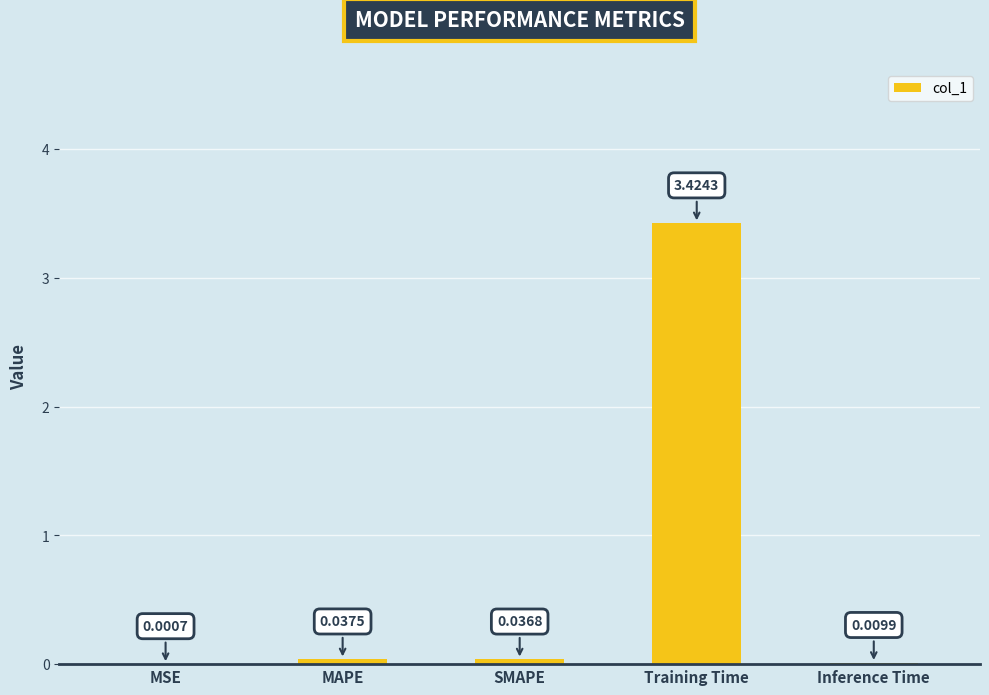

Between SMAPE and MSE, which is larger?

SMAPE